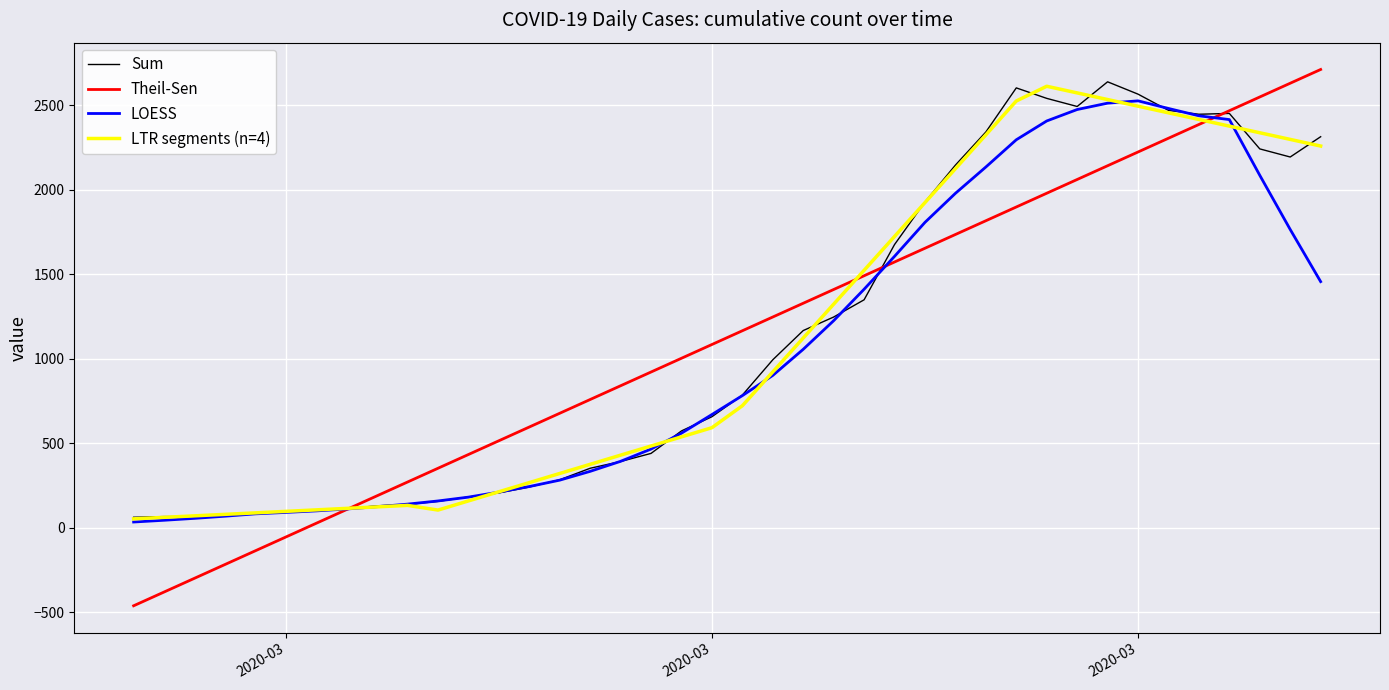

What is the lowest value of the Theil-Sen series?

-462.8